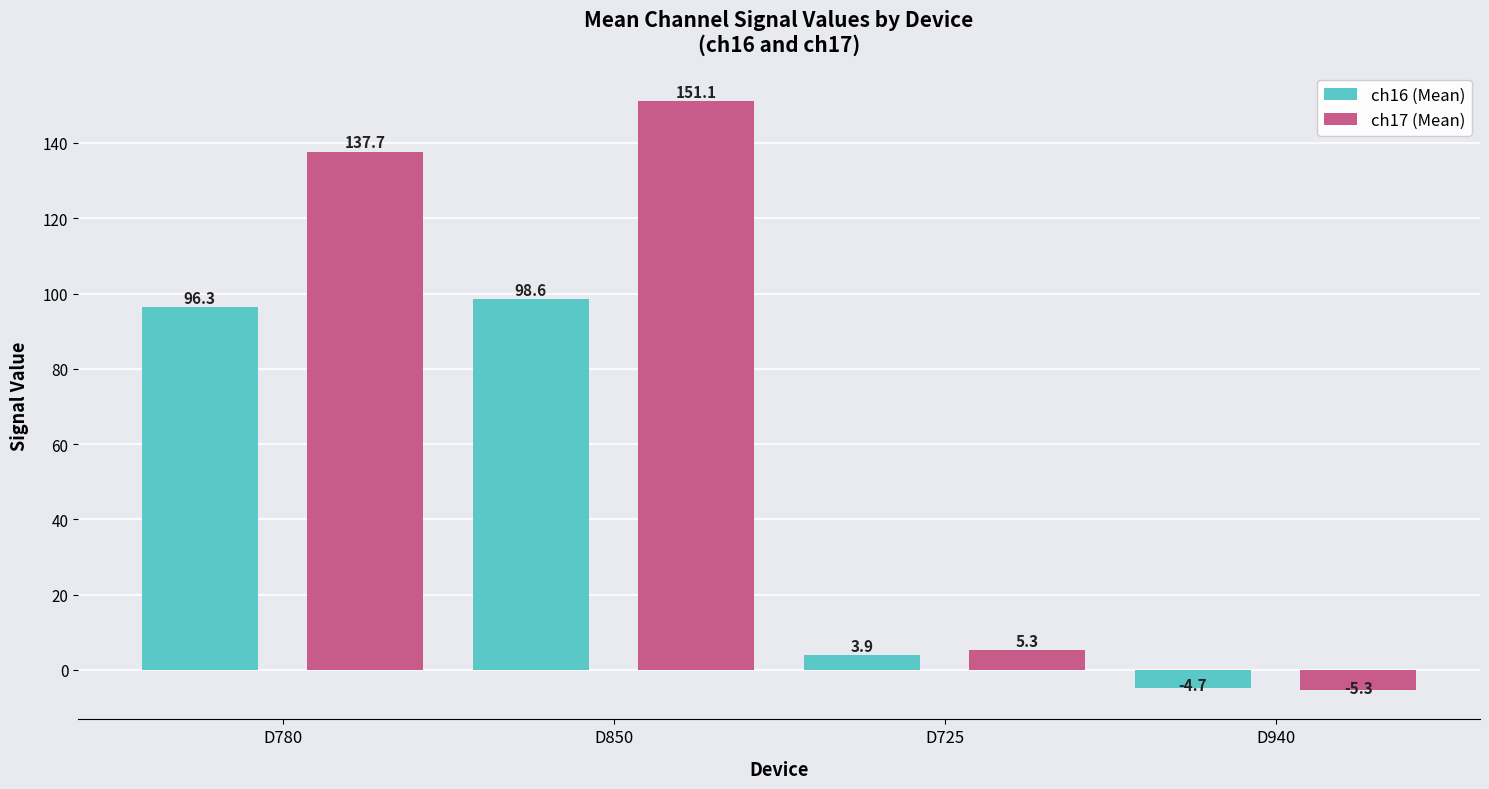

What is the maximum value for ch16 (Mean)?

98.6